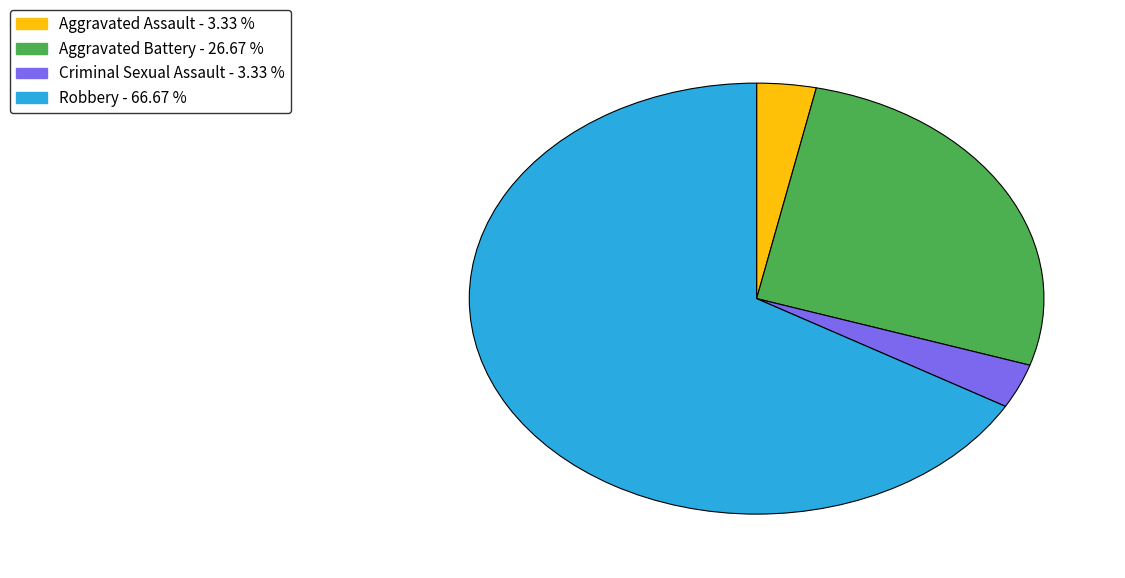

Is the sum of Aggravated Battery and Aggravated Assault greater than half?

No